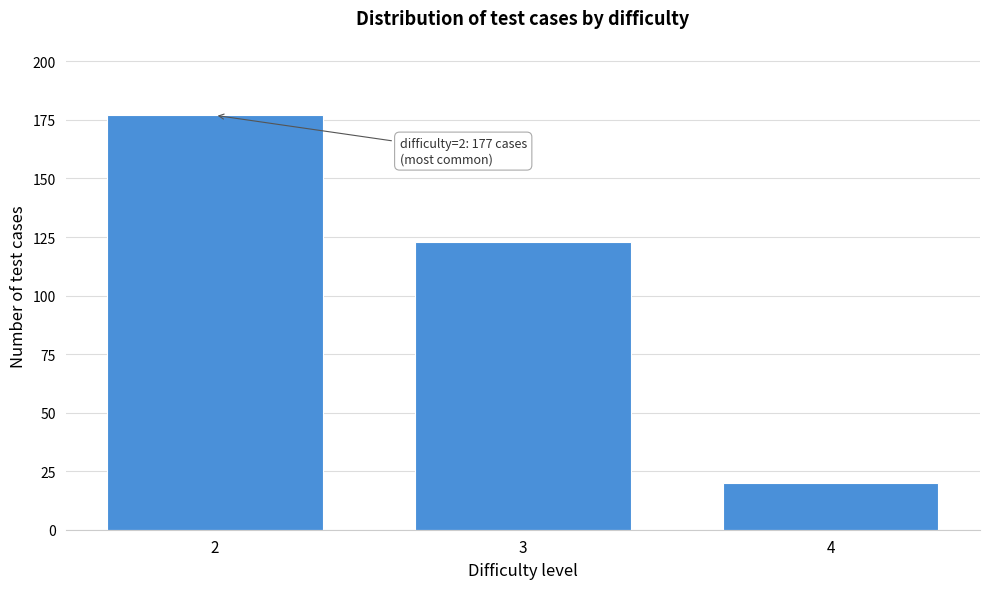

Reading right to left, list all the values displayed in this chart.

20	123	177